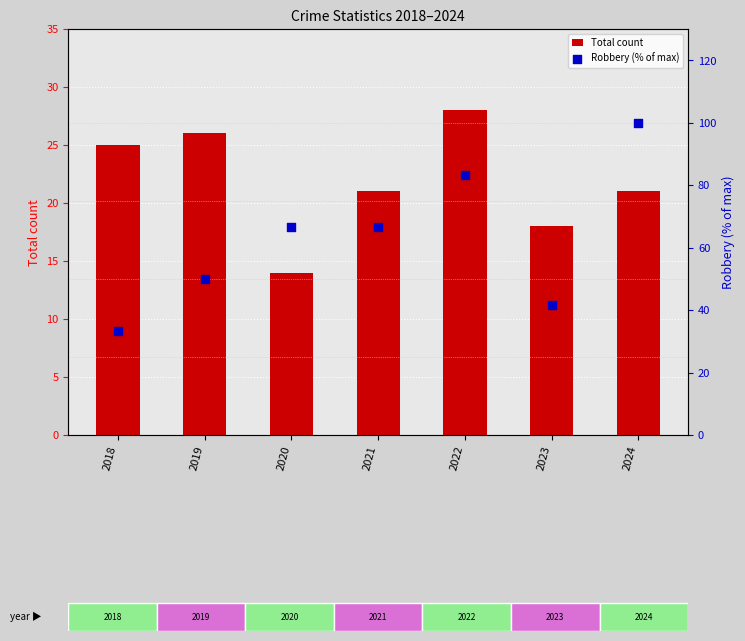

Is the value of Robbery (% of max) at 2020 greater than the value of Total count at 2023?

Yes